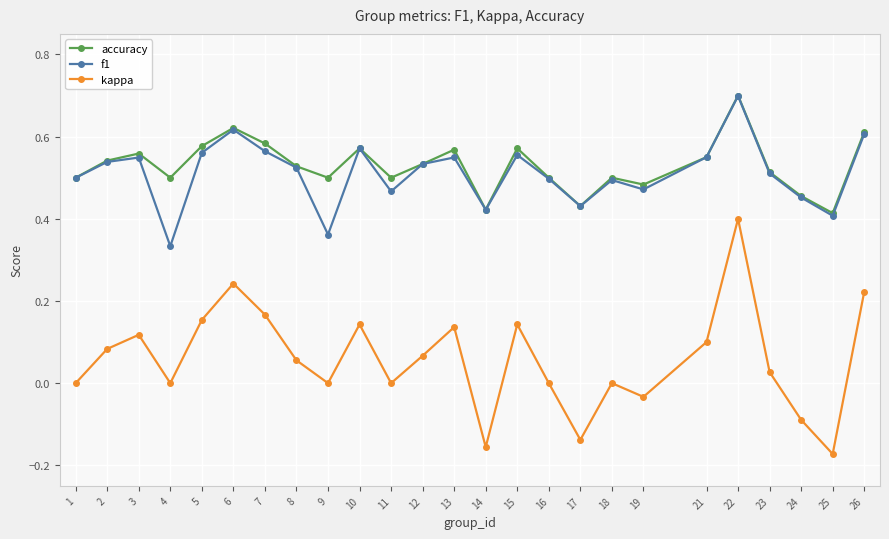

What is the sum of all kappa values?

1.5